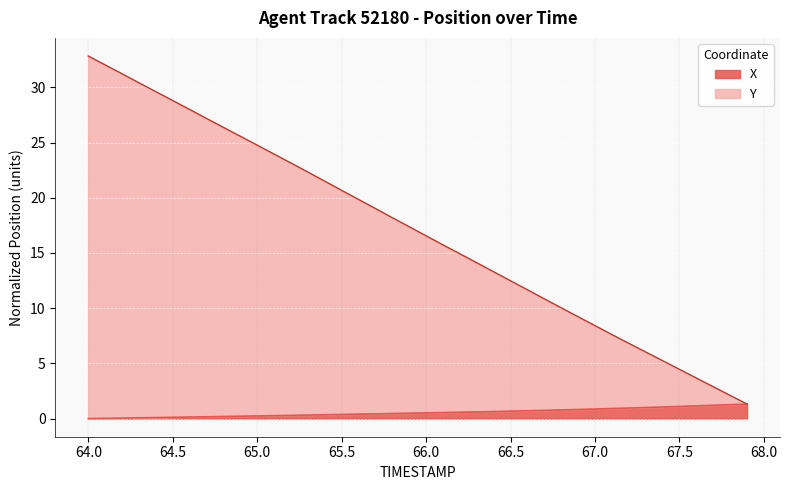

List the series in order of their peak value, highest first.

Y, X